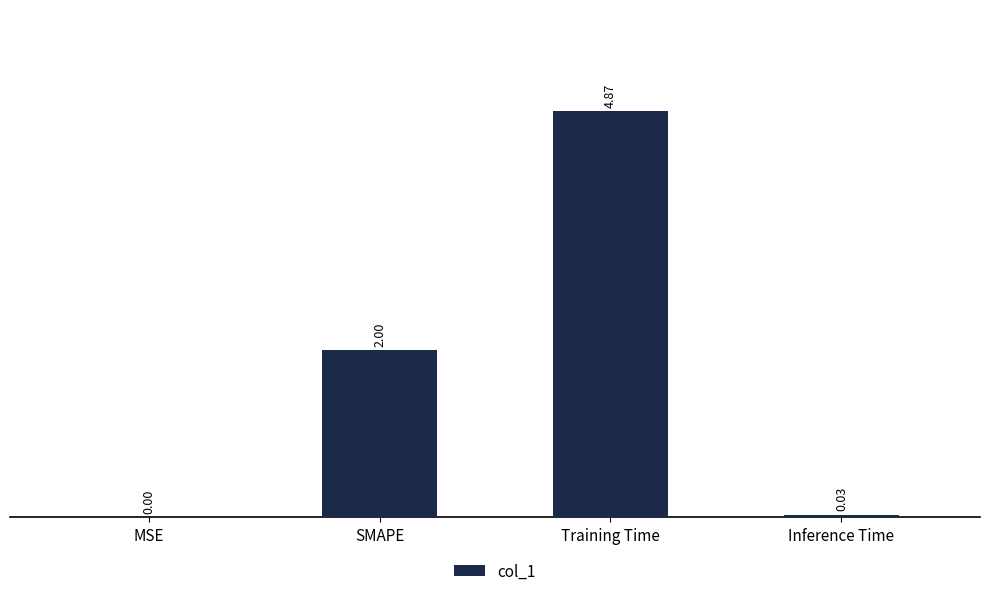

At which label is the value closest to 2?

SMAPE